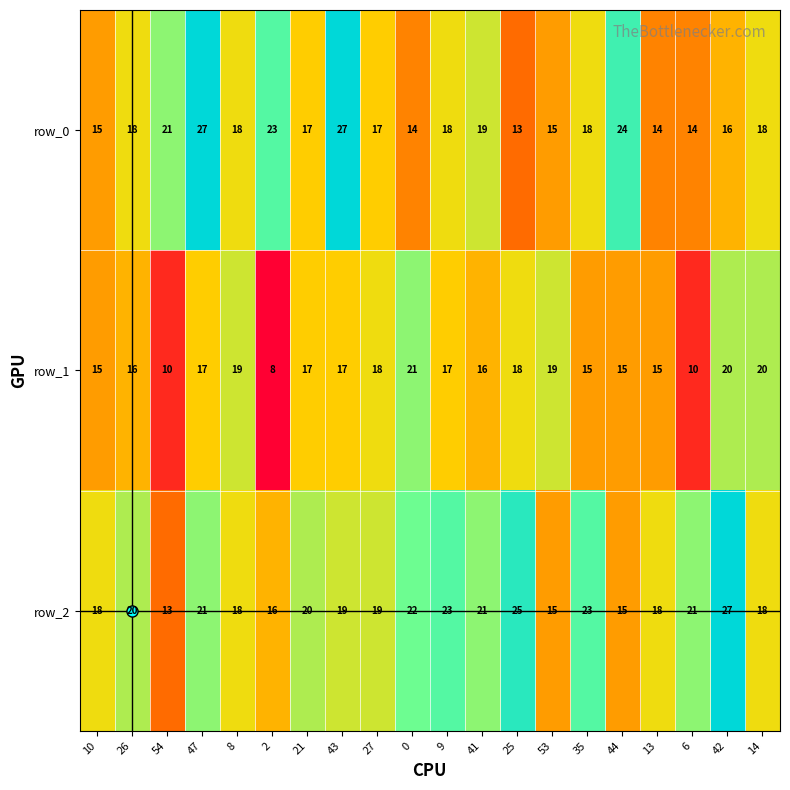

How many data points does each series have?

20